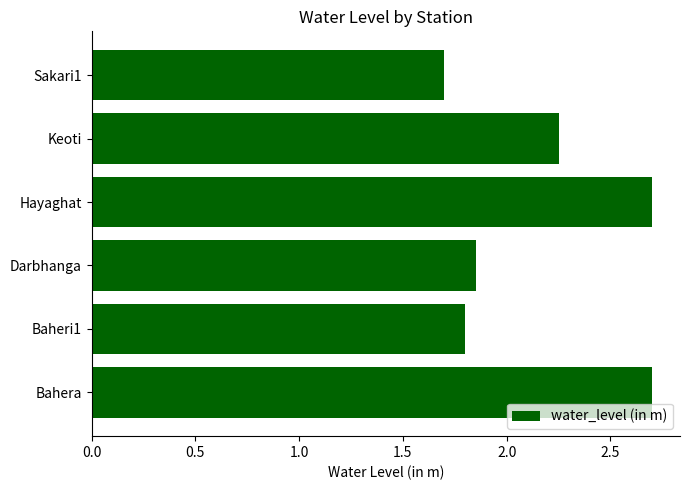

Approximately how many times larger is the value at Keoti compared to Hayaghat?

0.8